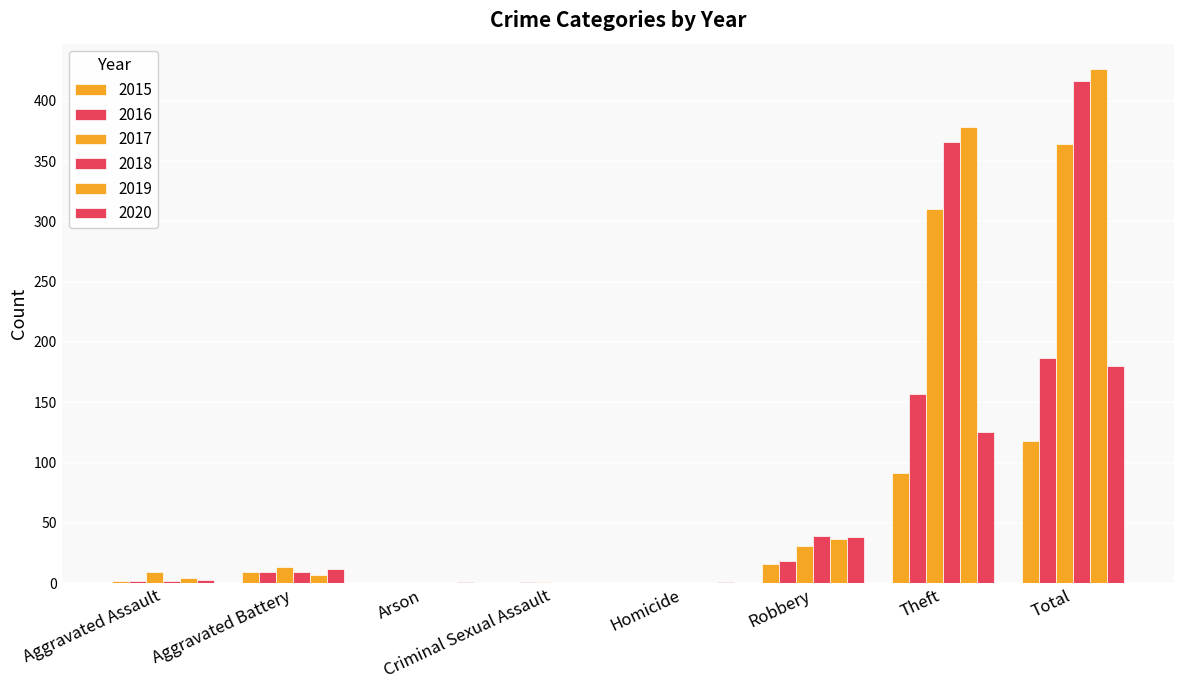

Count the number of data series in this chart.

6